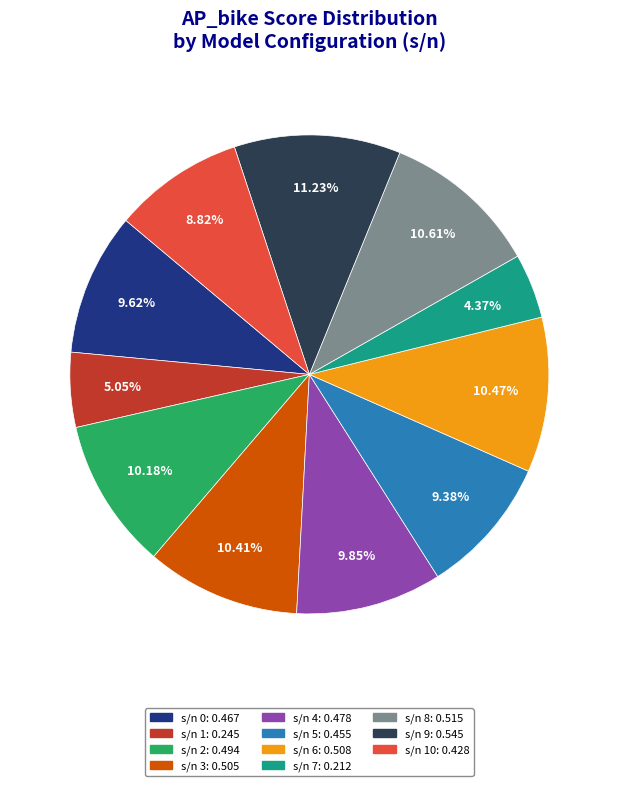

Does any single category account for the majority?

No